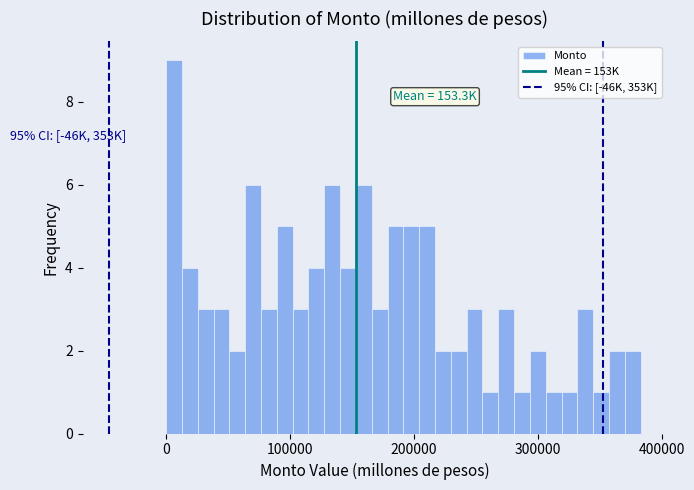

Read against the x-axis, roughly where is the centre of the tallest bar?

10000